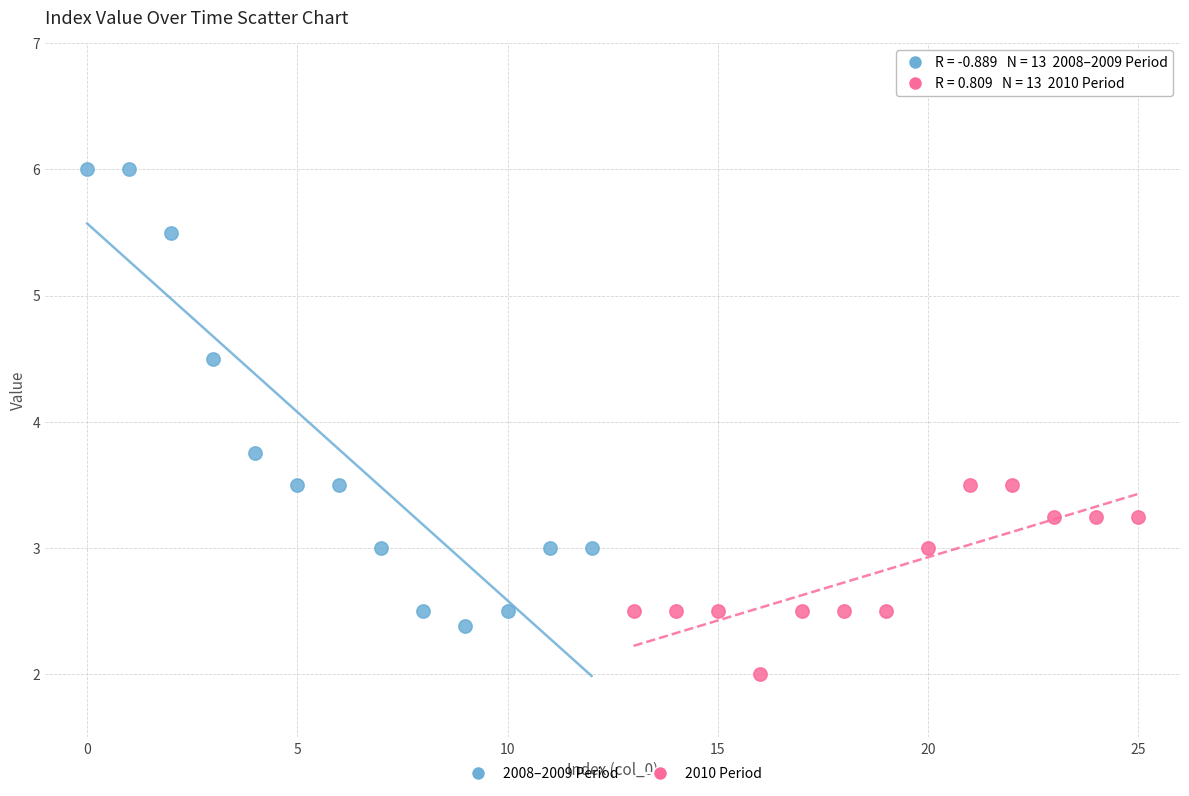

Which series contains the lowest Y value?

2010 Period